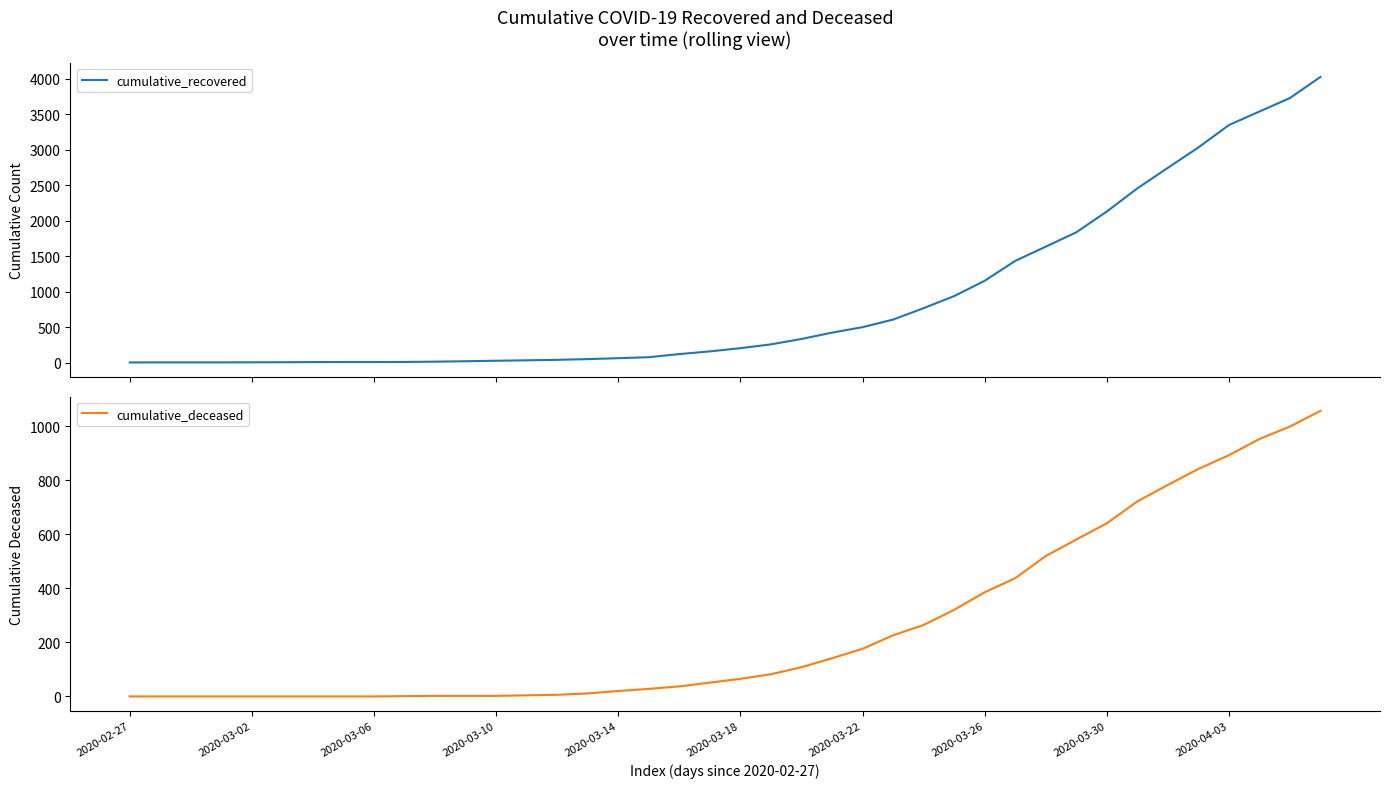

At which label does cumulative_recovered first exceed 204?

21